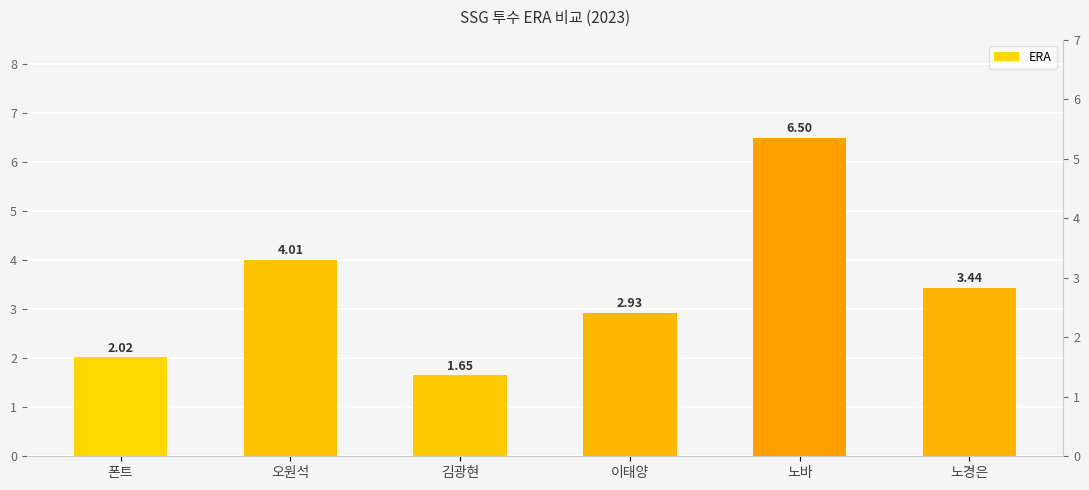

At which category does the chart reach its peak across all series?

노바